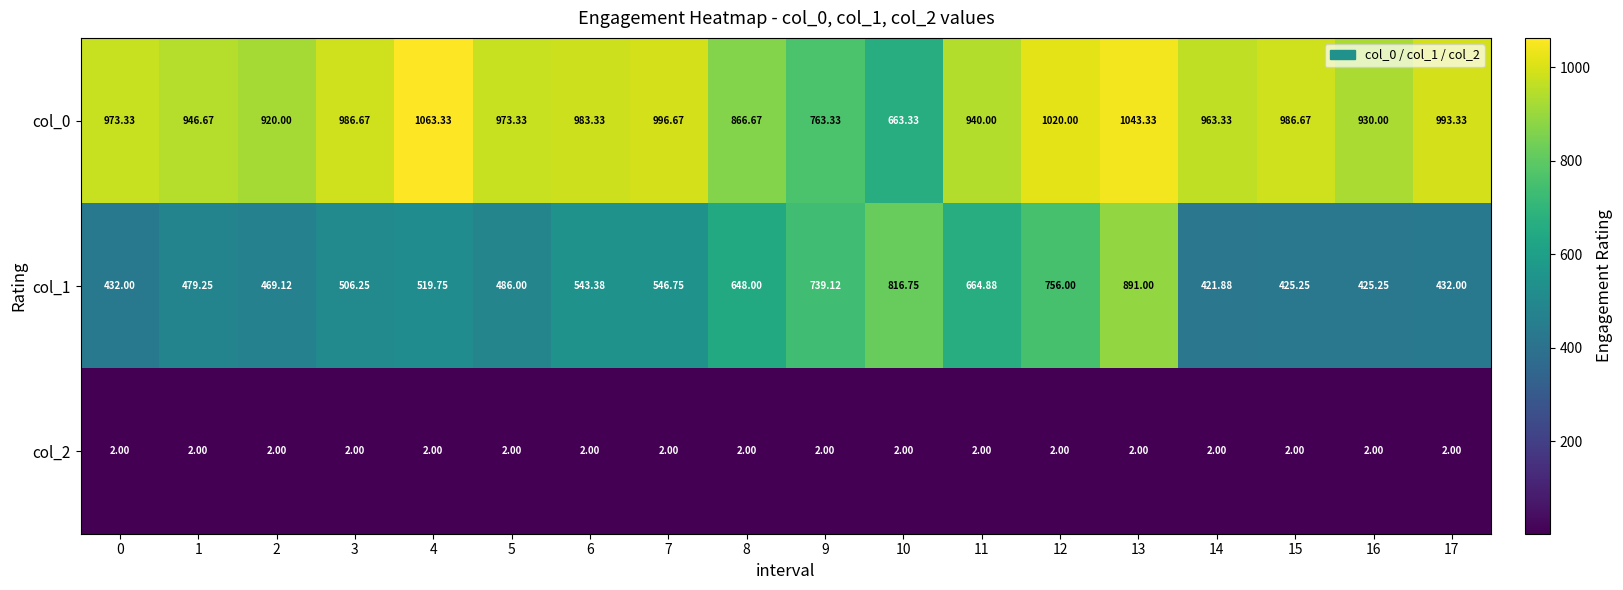

Is the value of col_1 at 10 greater than the value of col_0 at 7?

No